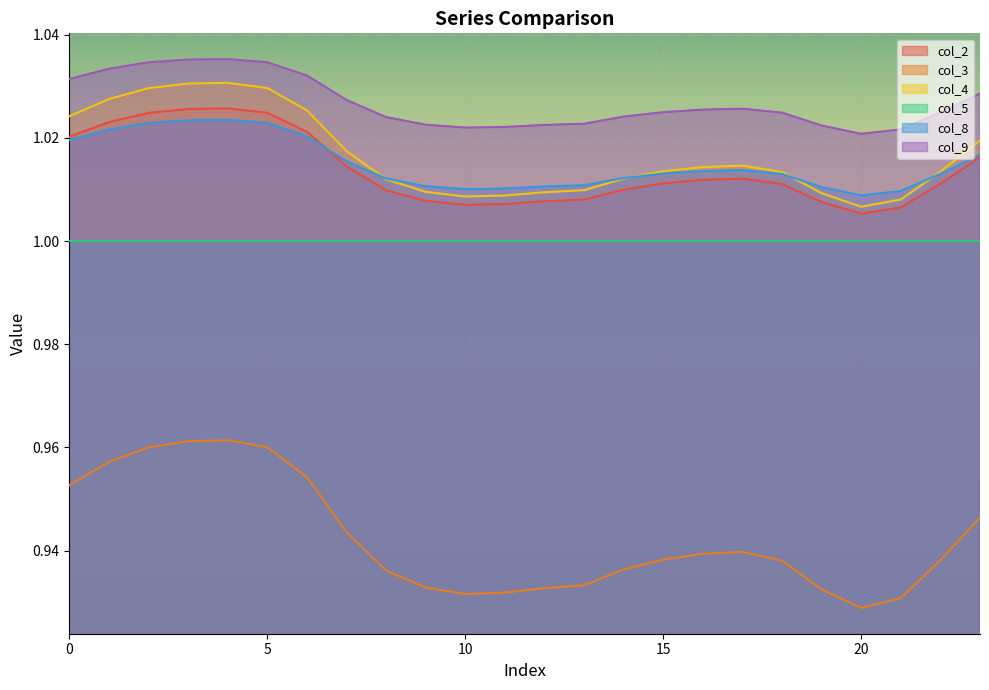

Reading left to right, what are all the values shown in this chart?

col_2: 1.0	1.0	1.0	1.0	1.0	1.0	1.0	1.0	1.0	1.0	1.0	1.0	1.0	1.0	1.0	1.0	1.0	1.0	1.0	1.0	1.0	1.0	1.0	1.0
col_3: 1.0	1.0	1.0	1.0	1.0	1.0	1.0	0.9	0.9	0.9	0.9	0.9	0.9	0.9	0.9	0.9	0.9	0.9	0.9	0.9	0.9	0.9	0.9	0.9
col_4: 1.0	1.0	1.0	1.0	1.0	1.0	1.0	1.0	1.0	1.0	1.0	1.0	1.0	1.0	1.0	1.0	1.0	1.0	1.0	1.0	1.0	1.0	1.0	1.0
col_8: 1.0	1.0	1.0	1.0	1.0	1.0	1.0	1.0	1.0	1.0	1.0	1.0	1.0	1.0	1.0	1.0	1.0	1.0	1.0	1.0	1.0	1.0	1.0	1.0
col_9: 1.0	1.0	1.0	1.0	1.0	1.0	1.0	1.0	1.0	1.0	1.0	1.0	1.0	1.0	1.0	1.0	1.0	1.0	1.0	1.0	1.0	1.0	1.0	1.0